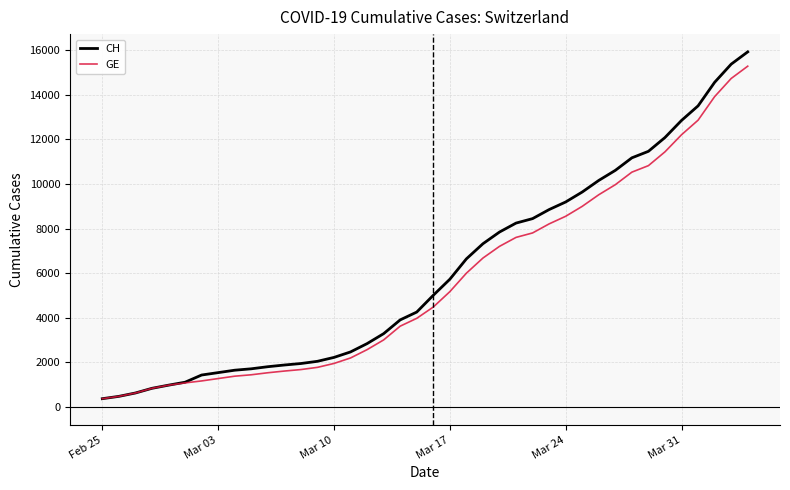

What is the highest value of the GE series?

15284